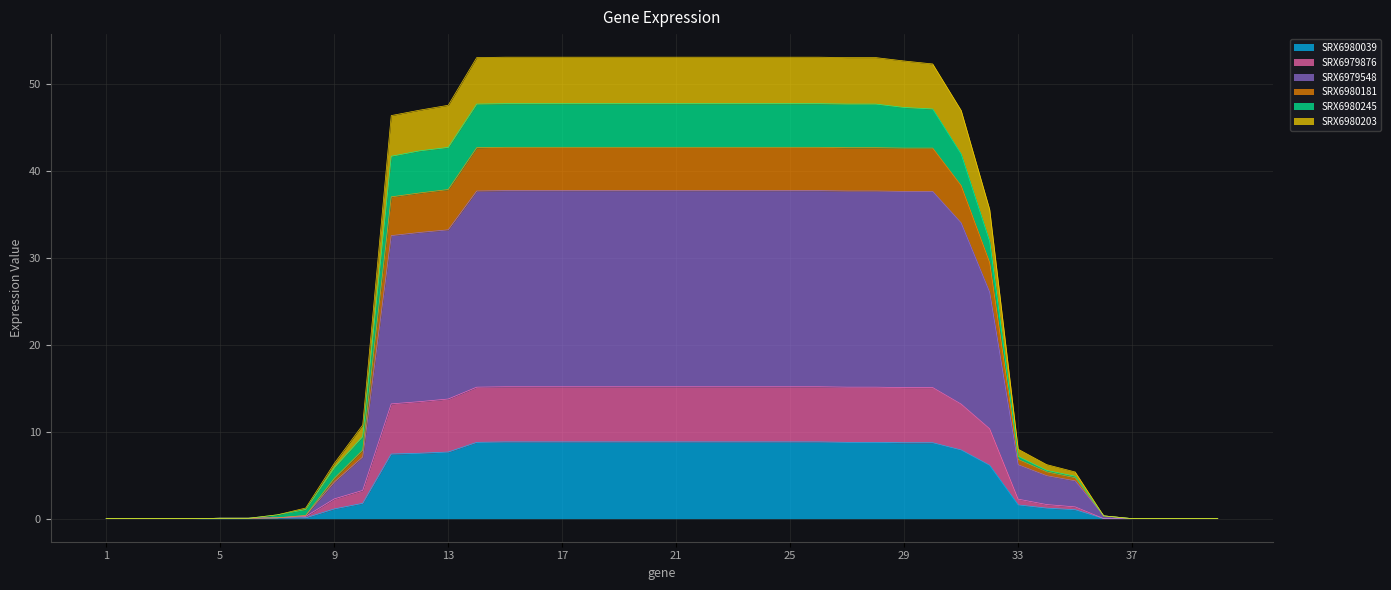

The value of SRX6980039 at 37 is -3.5. True or false?

False